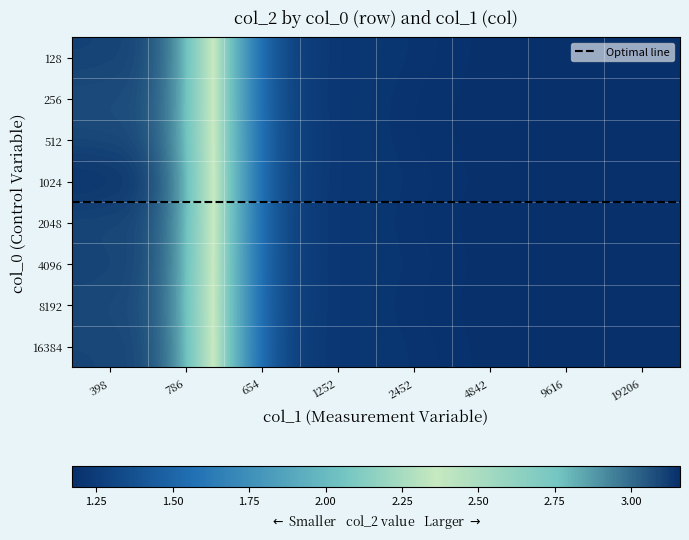

What is the difference between the second highest and minimum values in the 512 series?

1.9